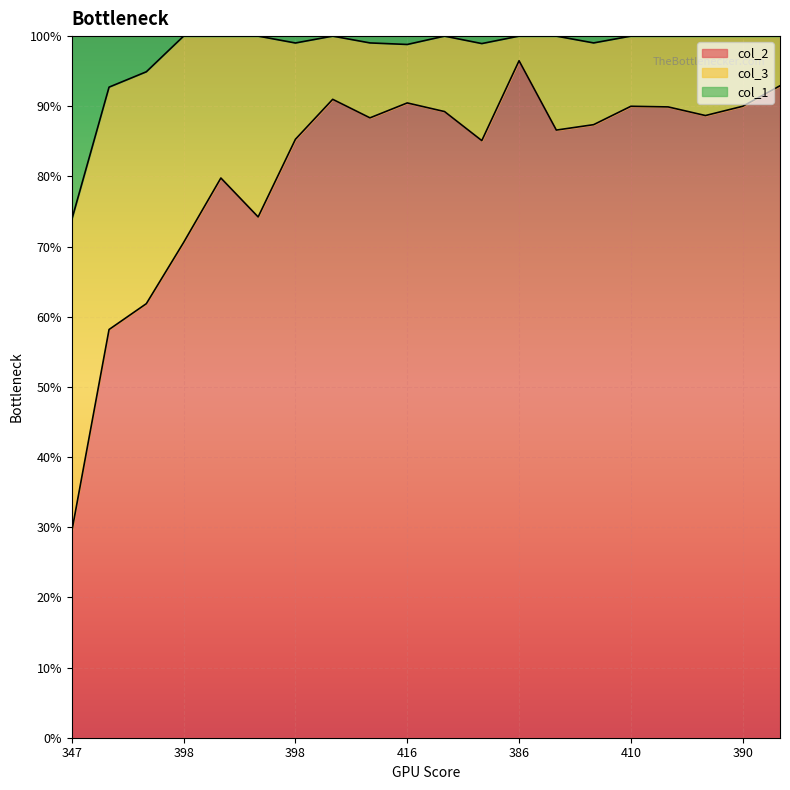

What is the average value of the col_1 series?

97.8